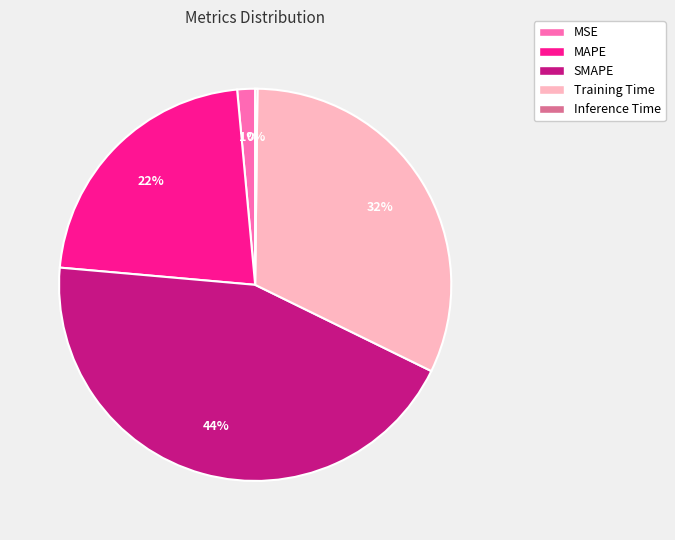

Does MSE represent more than half of the total?

No